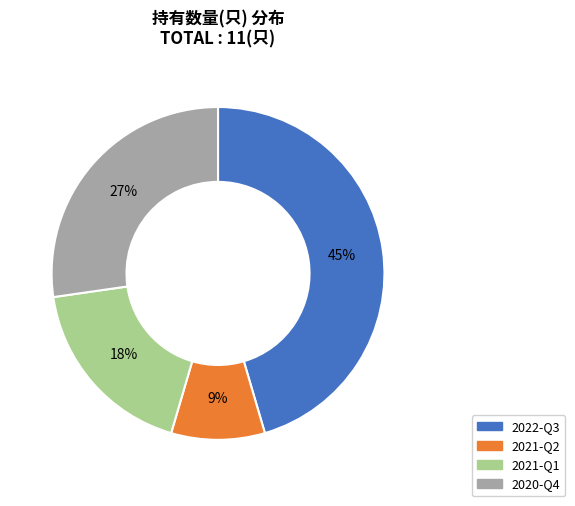

Is there any slice that represents more than half of the pie?

No